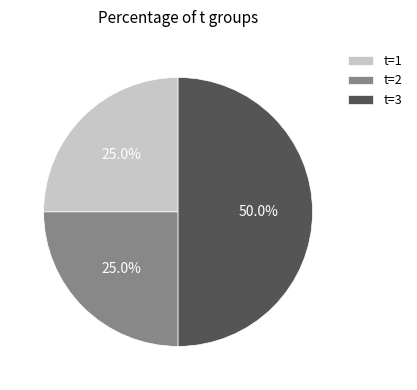

Which slice is the largest?

t=3